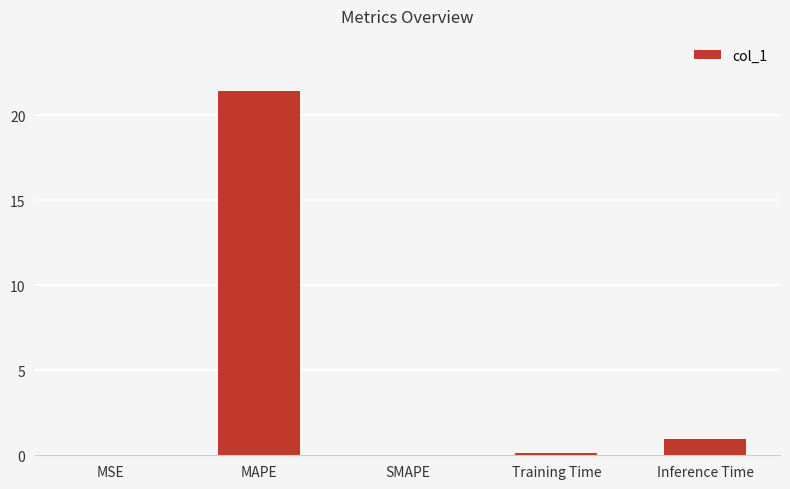

Are the bars grouped side by side (vs. stacked)?

No